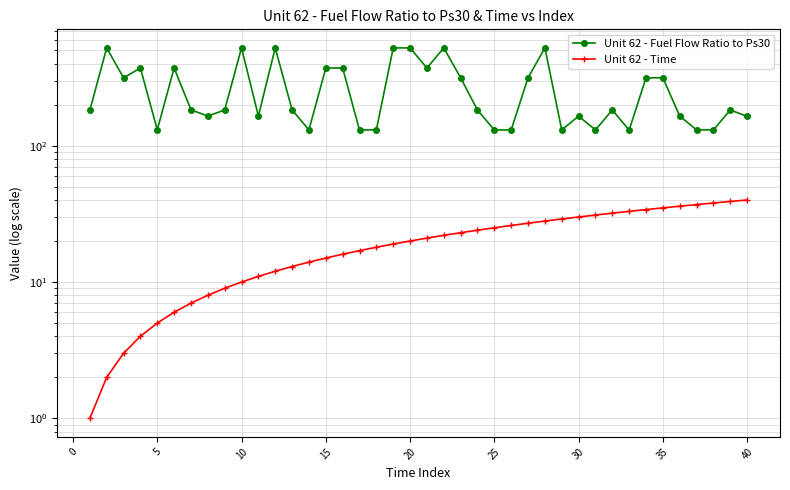

Reading right to left, extract all data points from this chart.

Unit 62 - Fuel Flow Ratio to Ps30: 164.3	182.8	130.7	130.7	164.8	315.3	314.7	130.2	182.8	130.6	164.8	130.6	522.1	315.0	130.7	130.5	182.7	315.1	521.9	371.6	521.7	521.5	130.9	130.2	371.6	371.3	130.6	183.1	521.9	165.0	522.3	182.8	165.0	183.4	372.0	130.8	371.5	315.0	521.4	182.4
Unit 62 - Time: 40.0	39.0	38.0	37.0	36.0	35.0	34.0	33.0	32.0	31.0	30.0	29.0	28.0	27.0	26.0	25.0	24.0	23.0	22.0	21.0	20.0	19.0	18.0	17.0	16.0	15.0	14.0	13.0	12.0	11.0	10.0	9.0	8.0	7.0	6.0	5.0	4.0	3.0	2.0	1.0